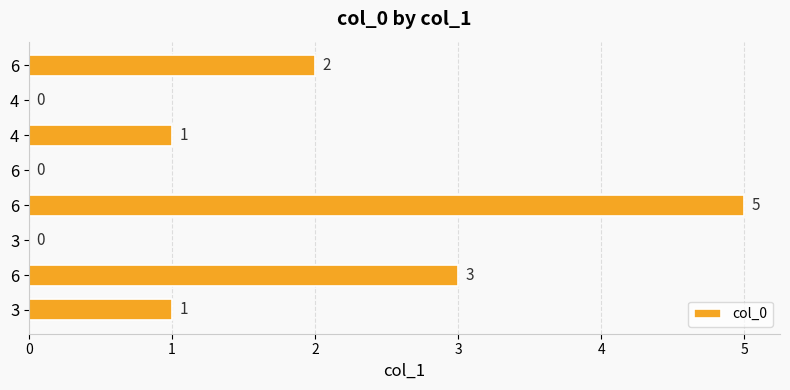

Are the bars horizontal?

Yes